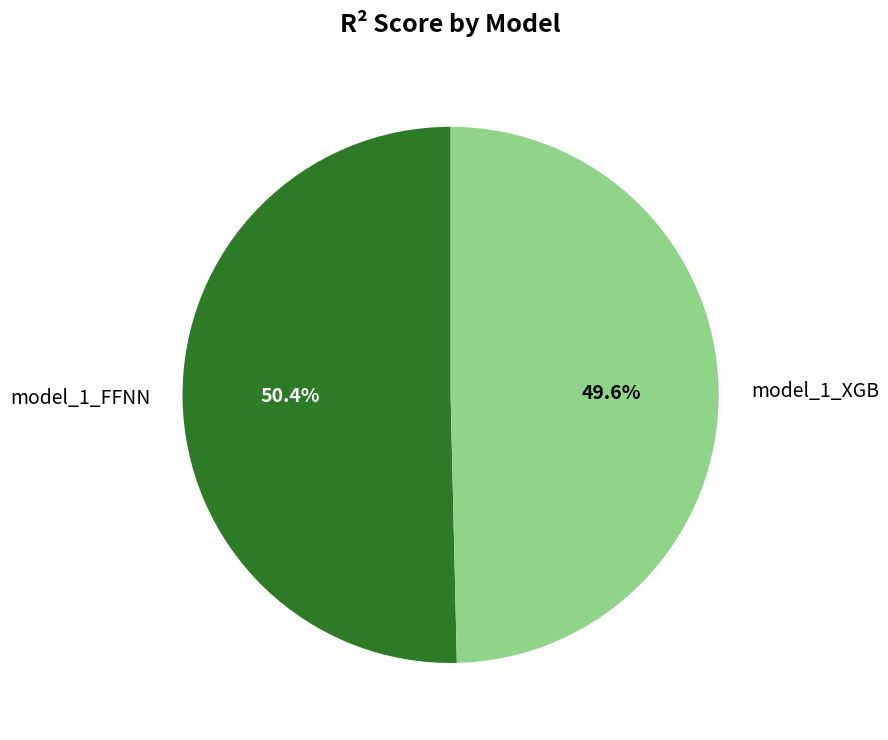

Is it true that model_1_FFNN is 50% of the pie?

True